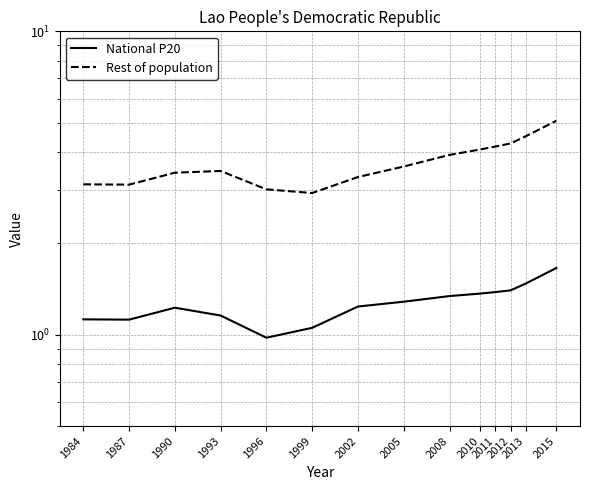

What is the difference between the maximum and second lowest values in the Rest of population series?

2.1